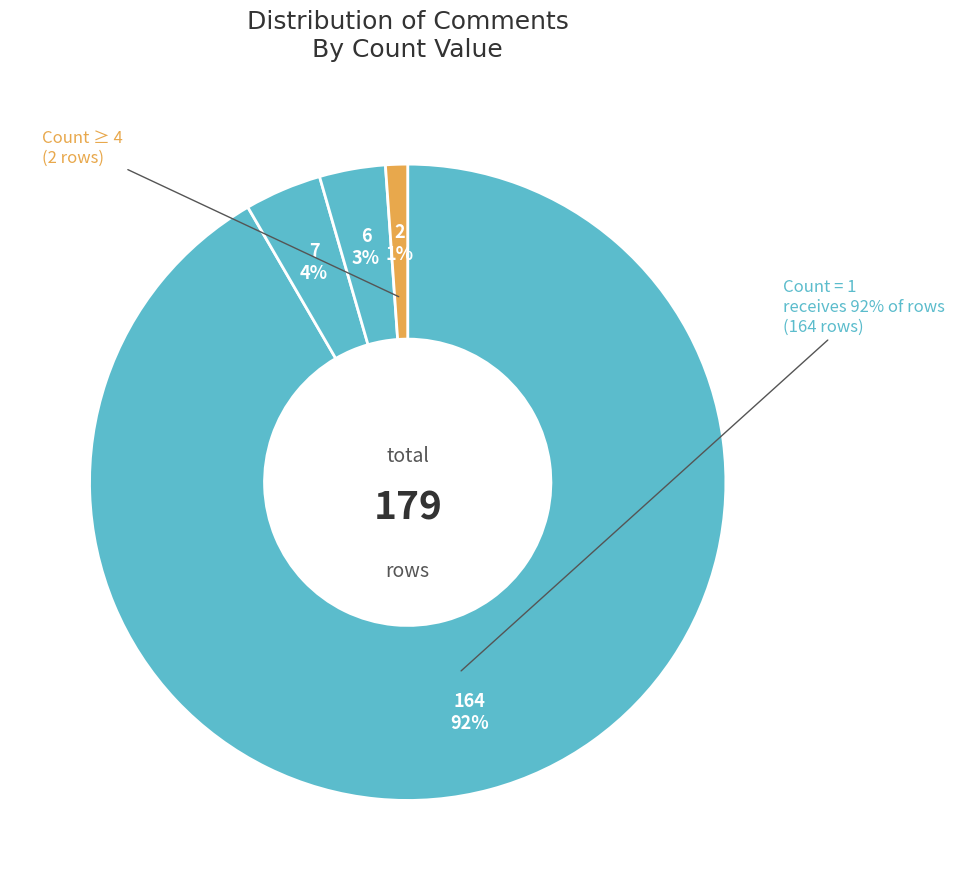

Combined, what portion of the pie is Count 3 and Count 2?

7.3%